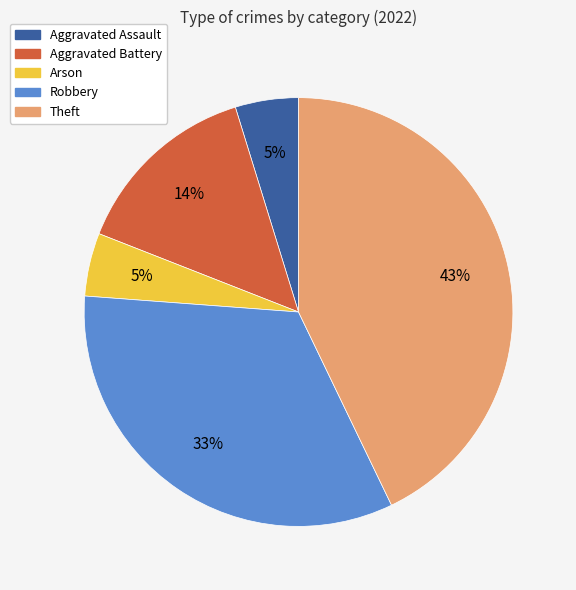

The Robbery slice represents 33% of the pie. True or false?

True